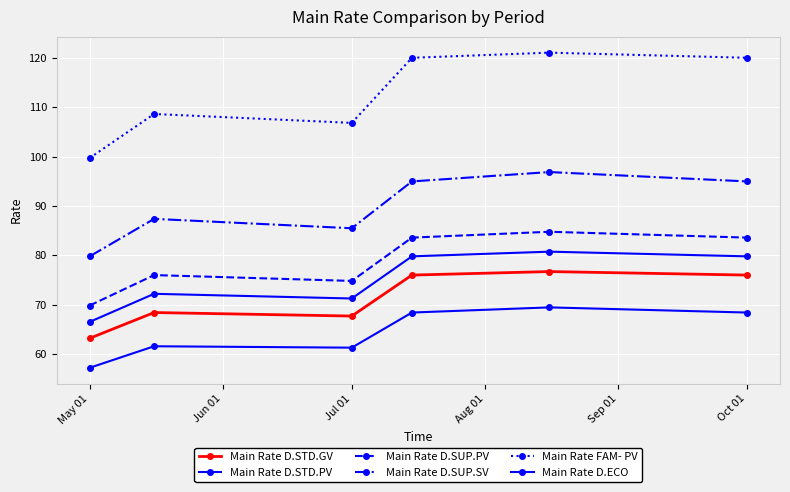

At which label does Main Rate D.ECO first exceed 68?

Aug 01